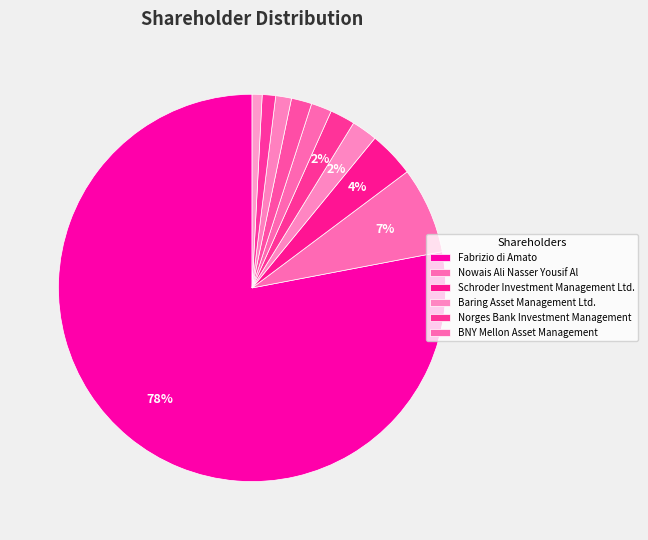

How many slices are in this pie chart?

10